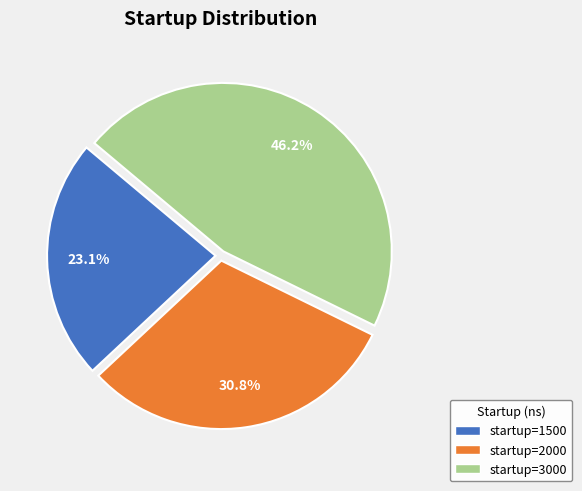

What is the ratio of the value at startup=2000 to the value at startup=3000?

0.7